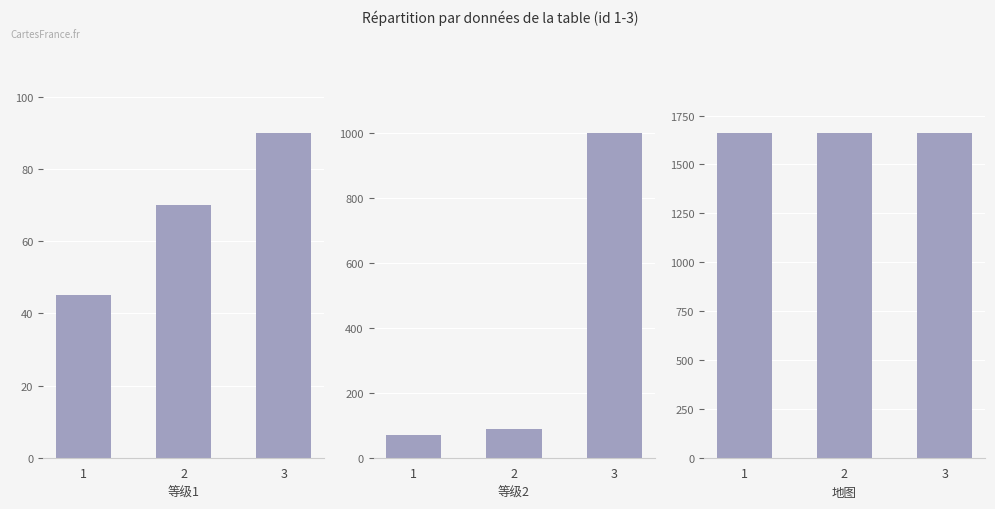

What is the total value across all series at 3?

2750